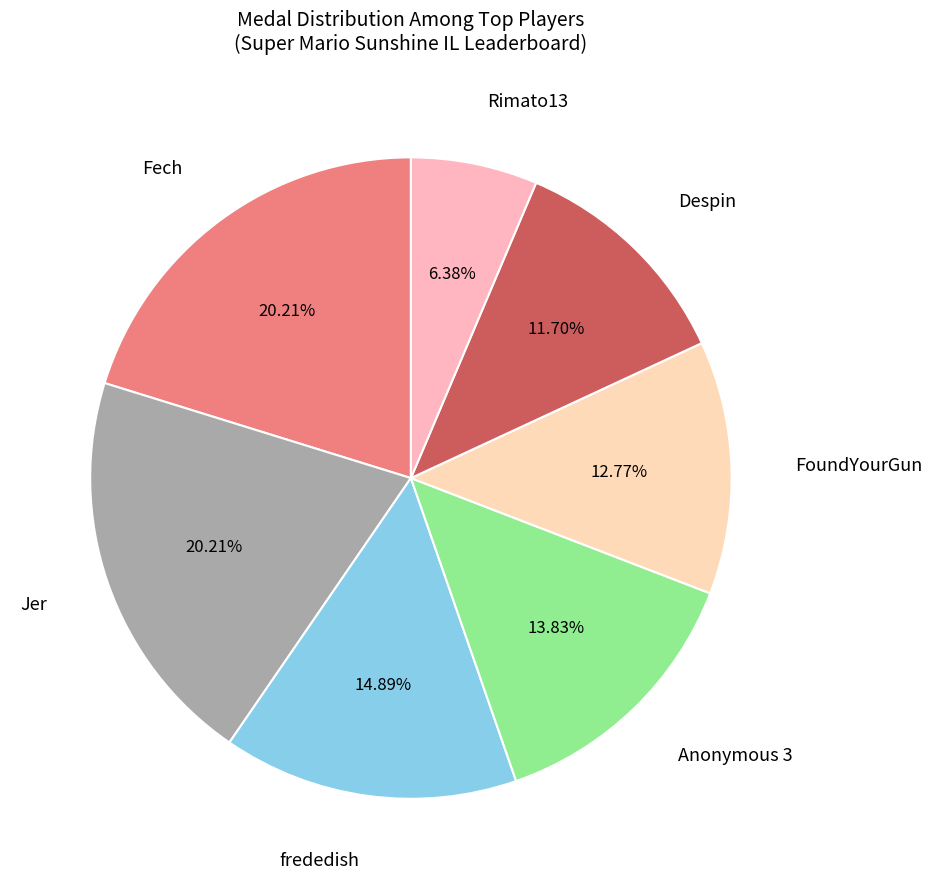

Count the number of slices in the pie.

7